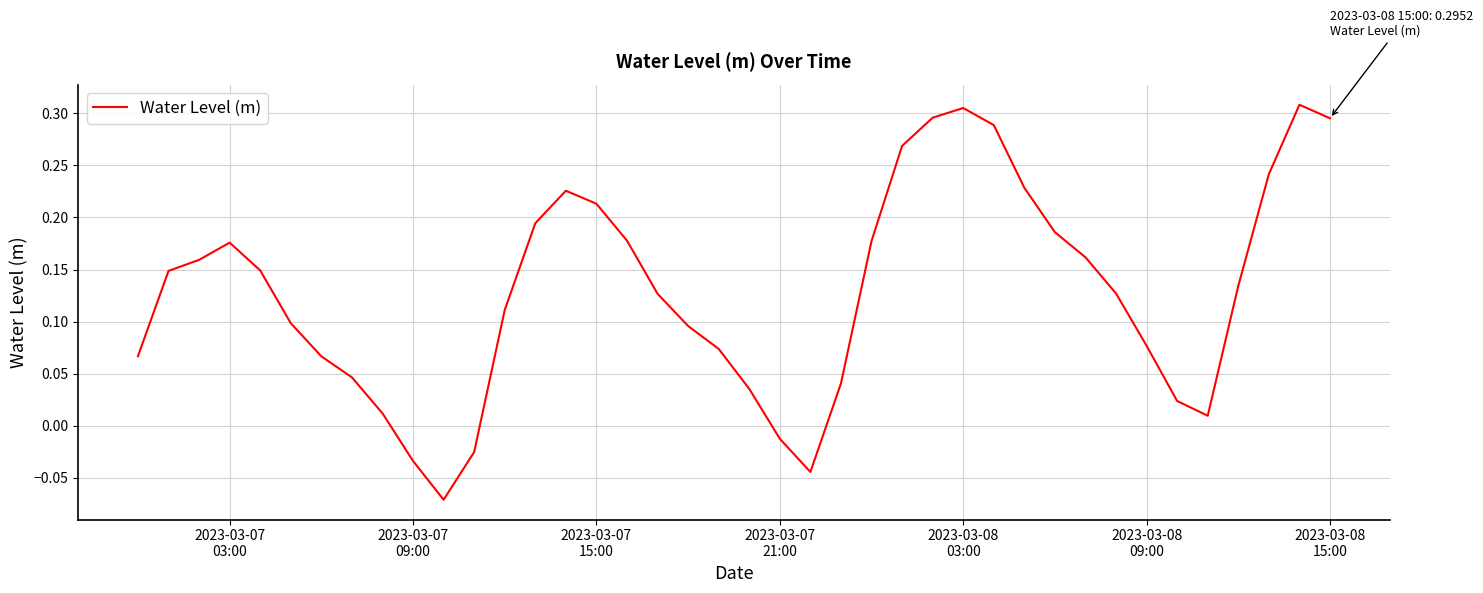

How many values are above zero?

35